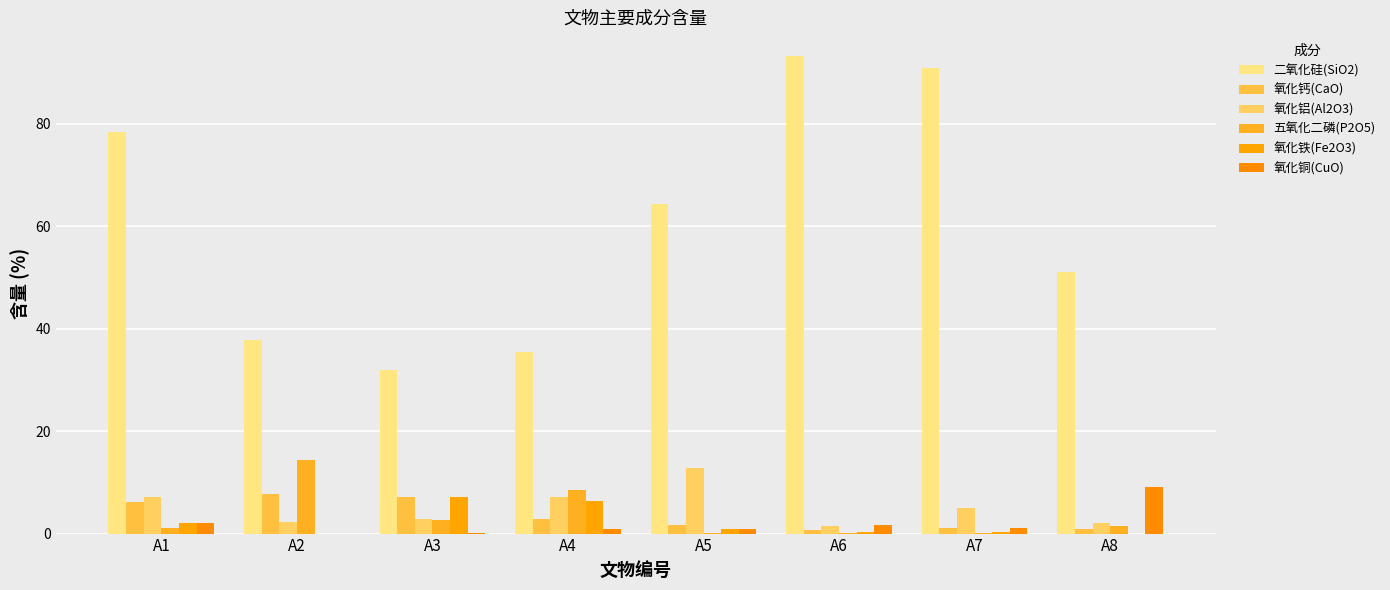

What is the spread (max minus min) of values at A4?

34.5